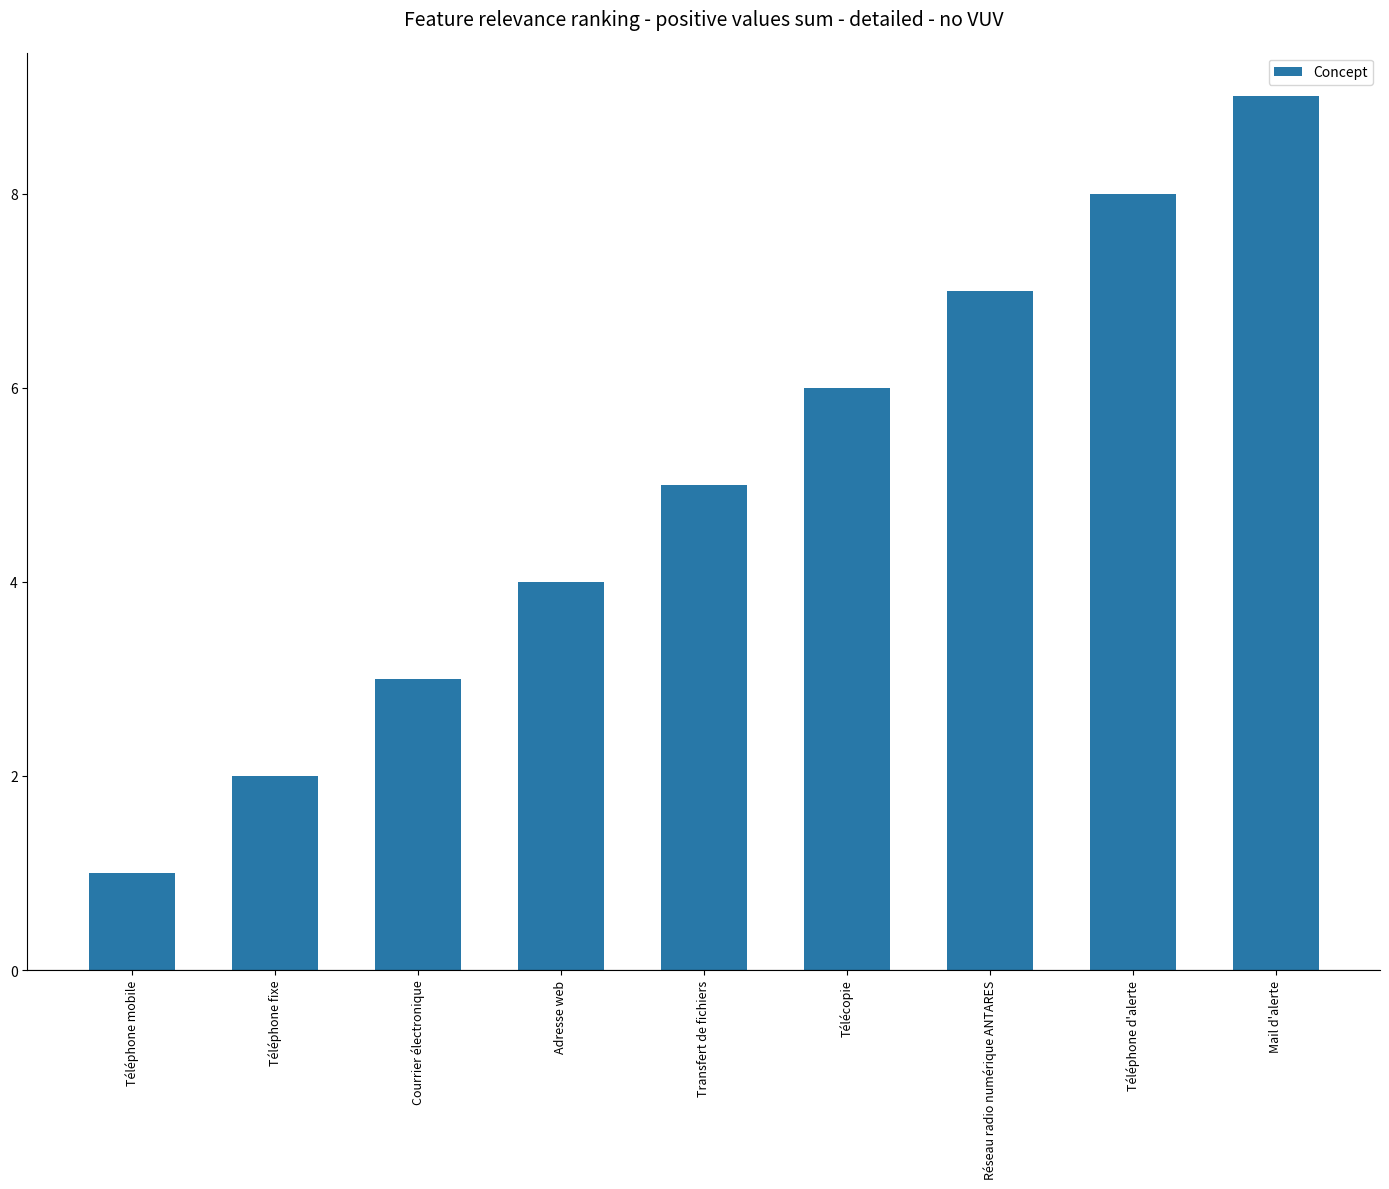

How many data points are less than 5?

4